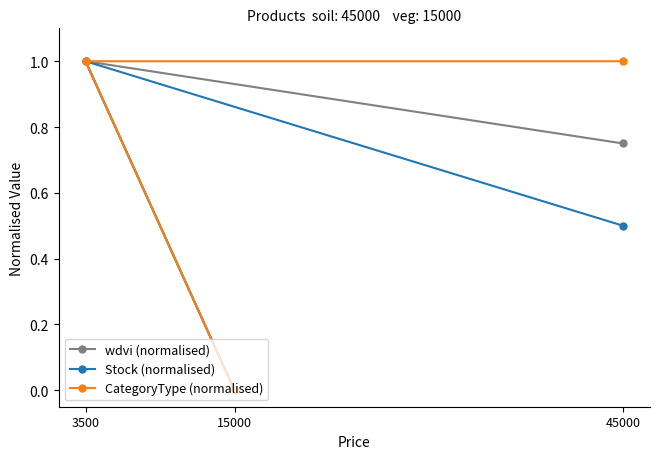

The value of wdvi (normalised) at 3500 is 1.4. True or false?

False